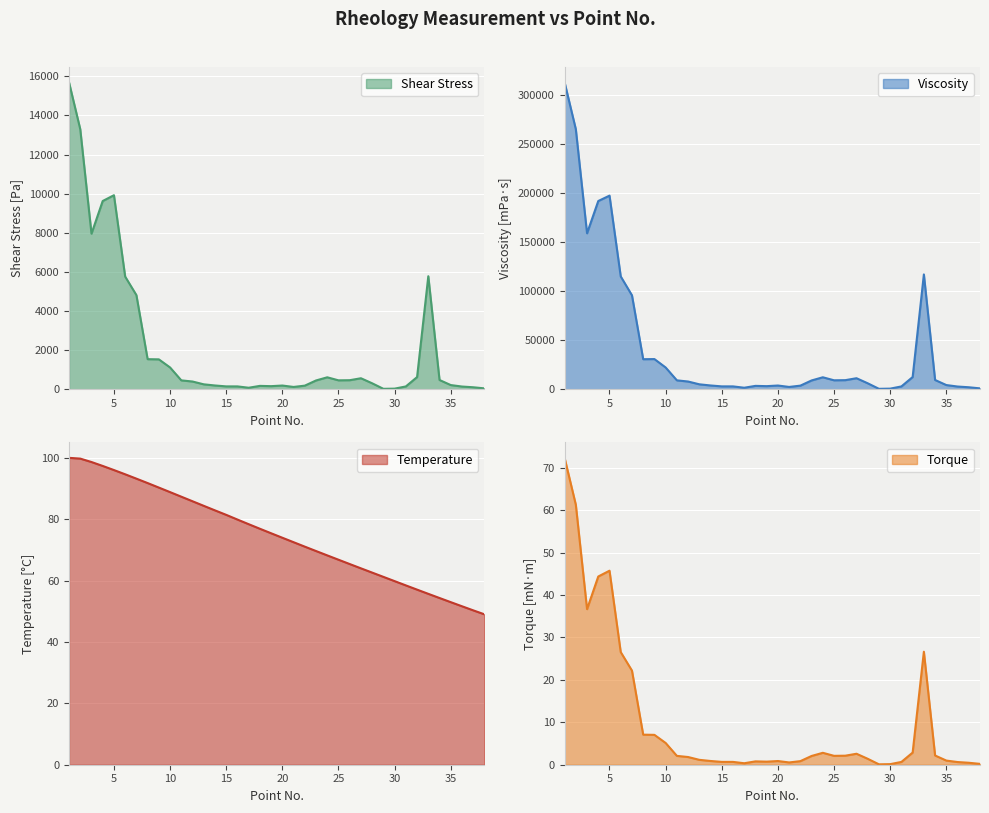

What is the lowest value of the Torque series?

0.1